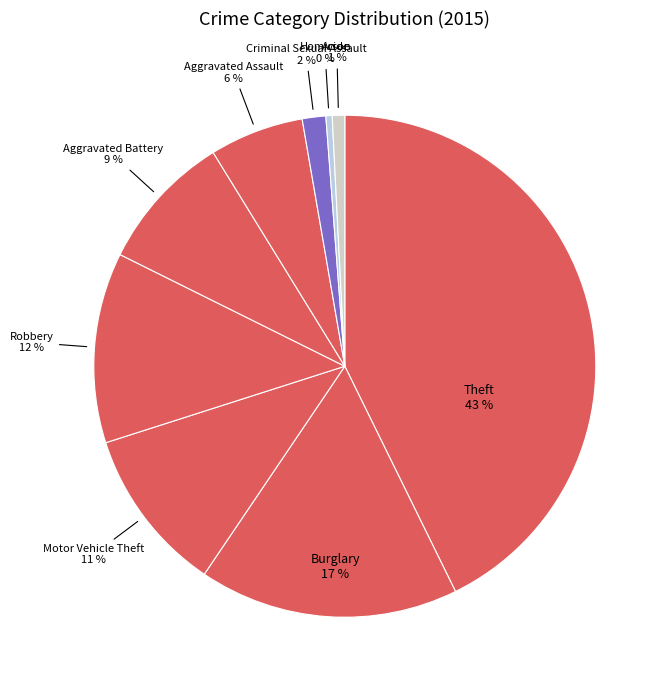

Which slice is the largest?

Theft